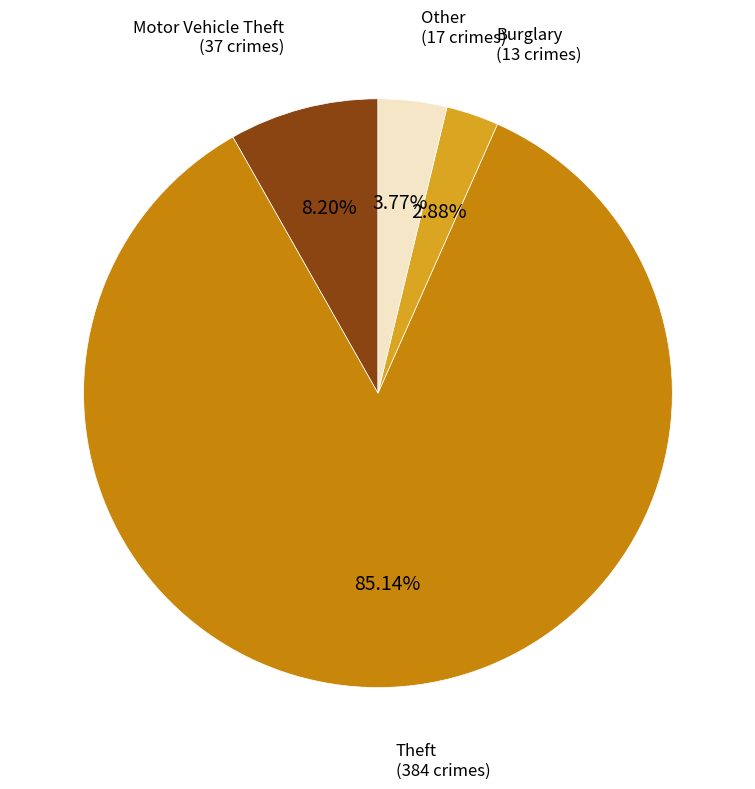

Does any single category account for the majority?

Yes